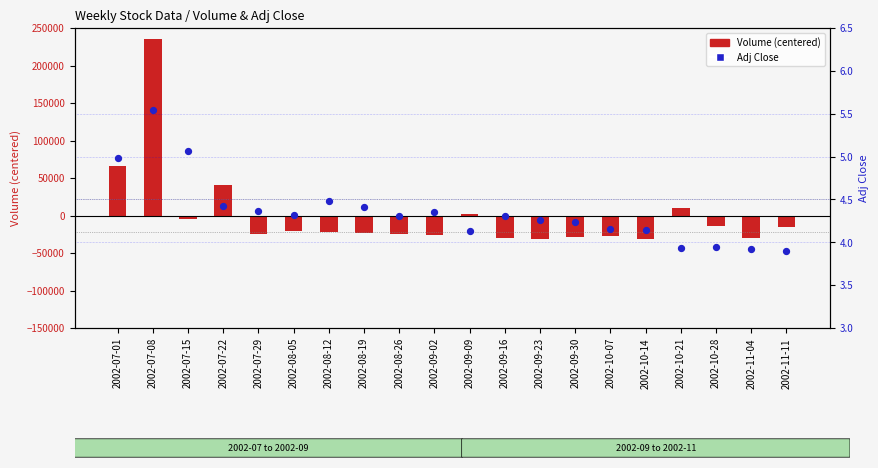

Which series has the largest Y range (max minus min)?

Volume (centered)